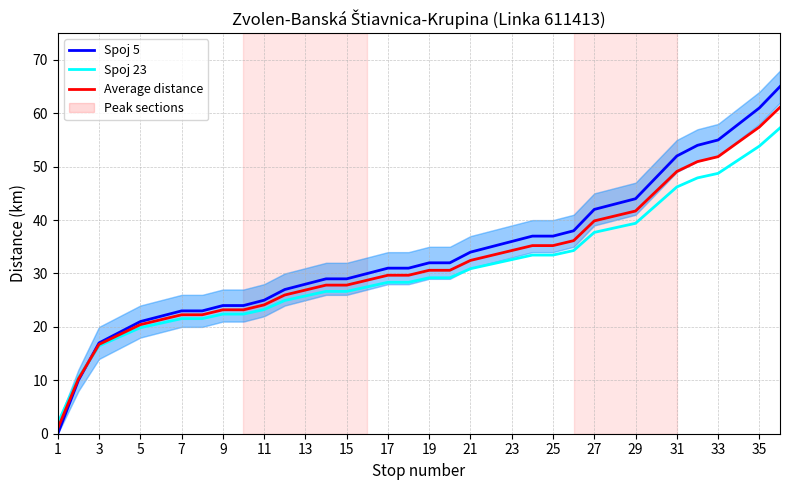

How many categories are shown in the chart?

36